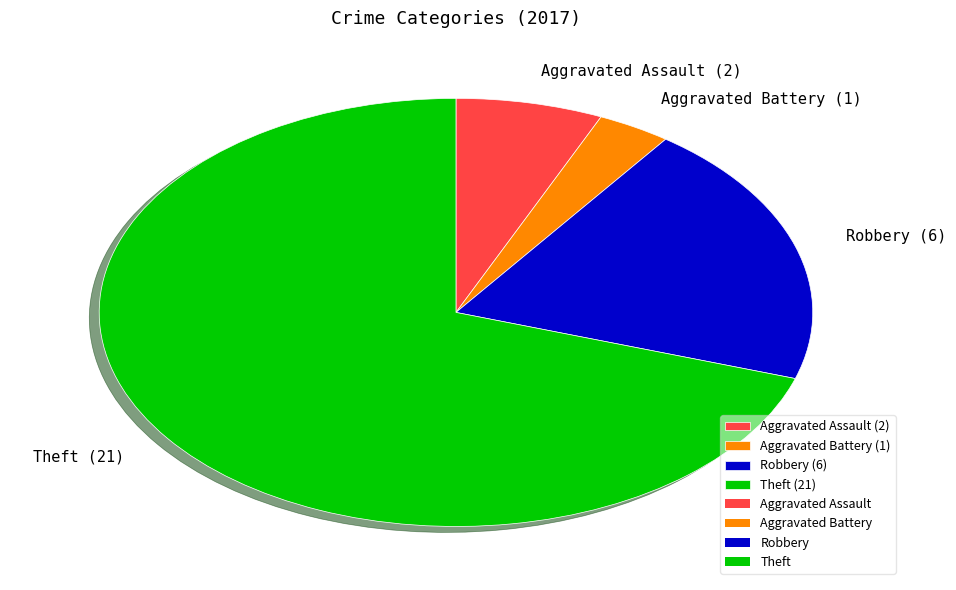

Approximately how many times larger is the value at Aggravated Battery compared to Aggravated Assault?

0.5